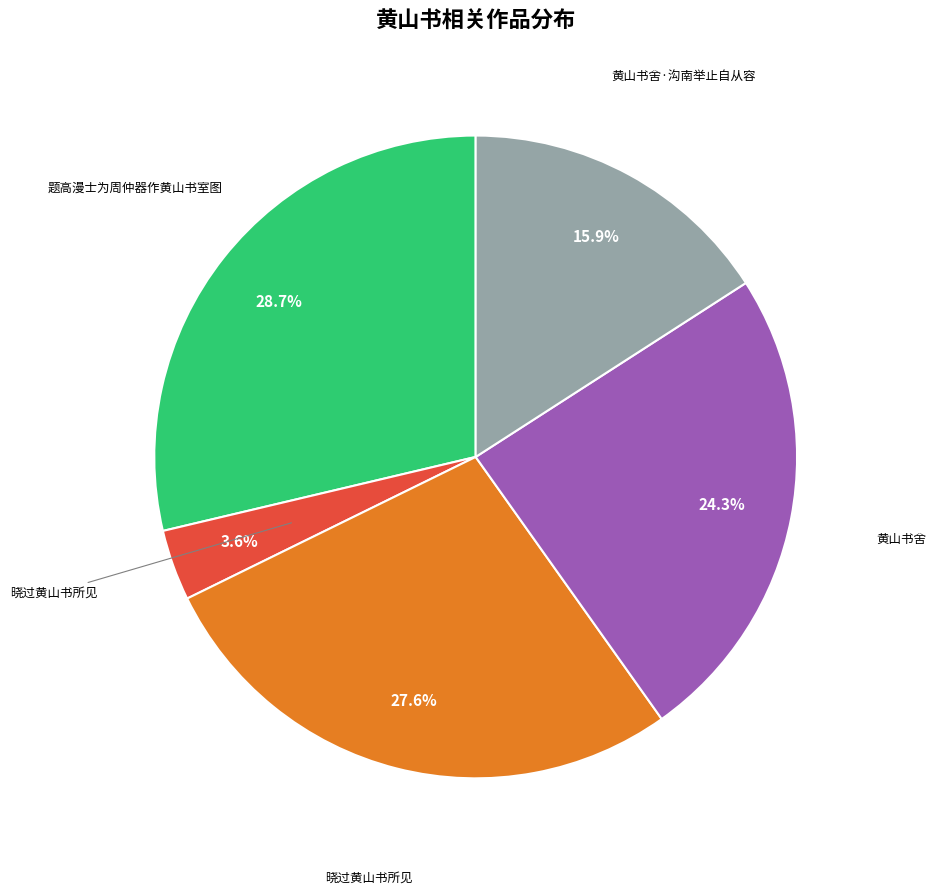

Is there a majority slice in this chart?

No